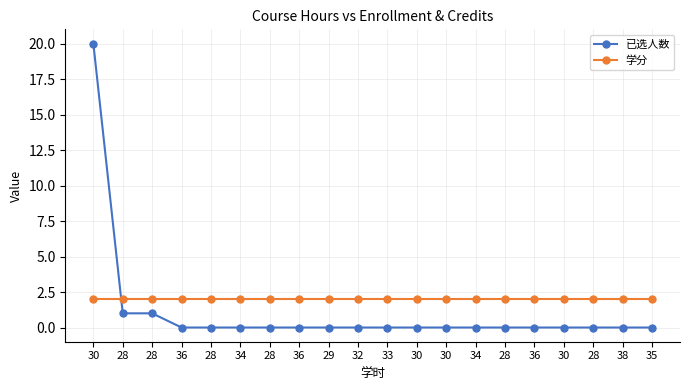

Between 34 and 30, which series saw the biggest shift?

已选人数